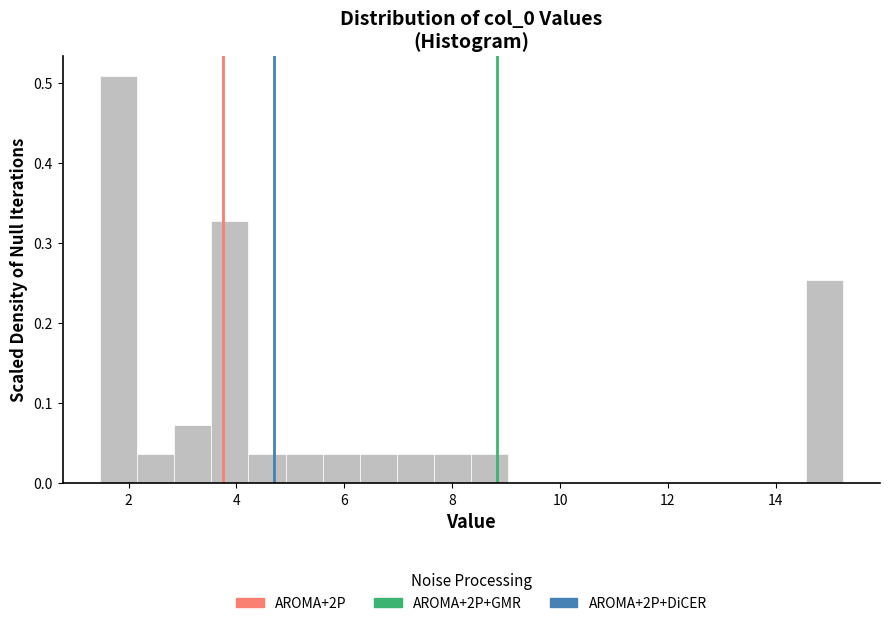

Read against the x-axis, roughly where is the centre of the tallest bar?

1.8